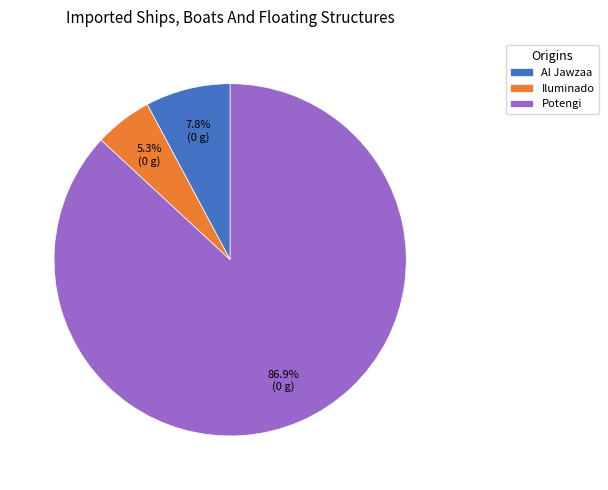

Which category has the biggest portion of the pie?

Potengi